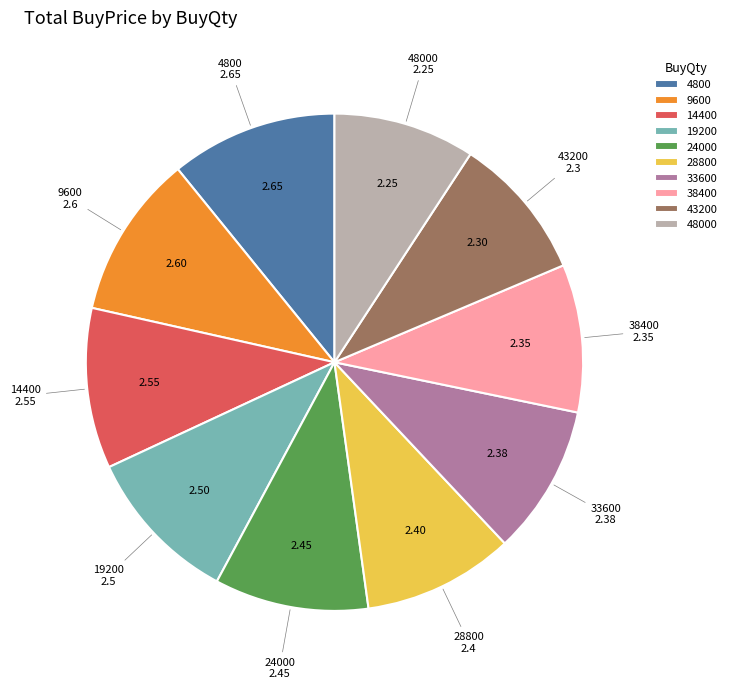

Combined, do 28800 and 33600 account for over 50%?

No